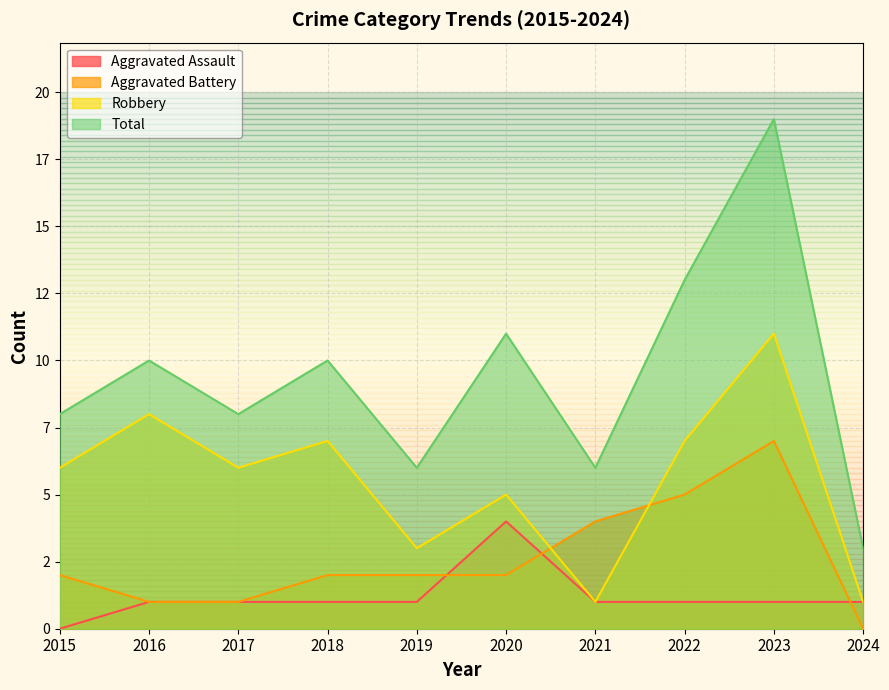

Where is Robbery nearest to the value 6?

2015